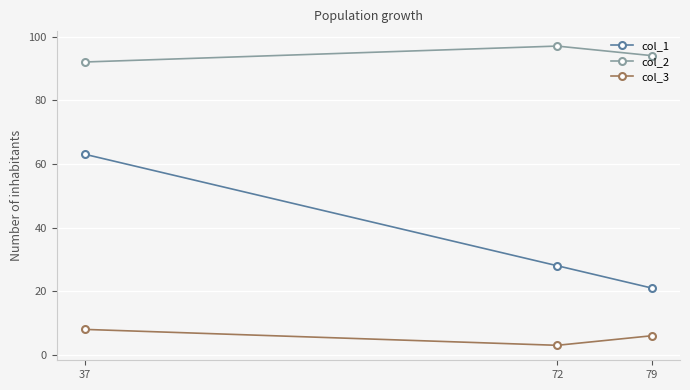

What is the maximum value for col_3?

8